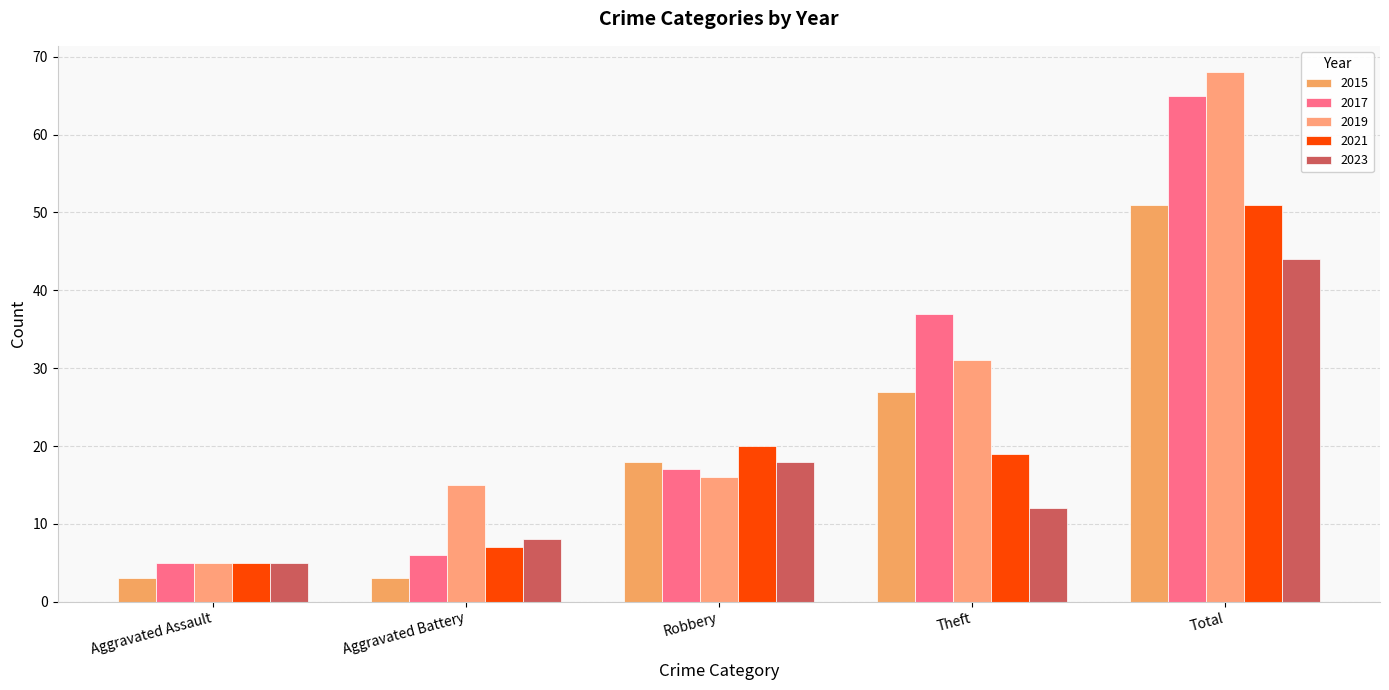

What is the label of the 3rd bar from the right?

Robbery